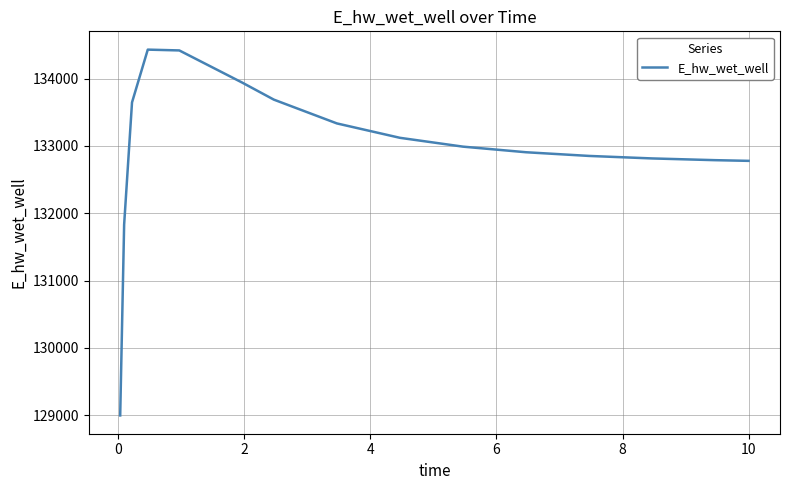

How many series are shown in this chart?

1